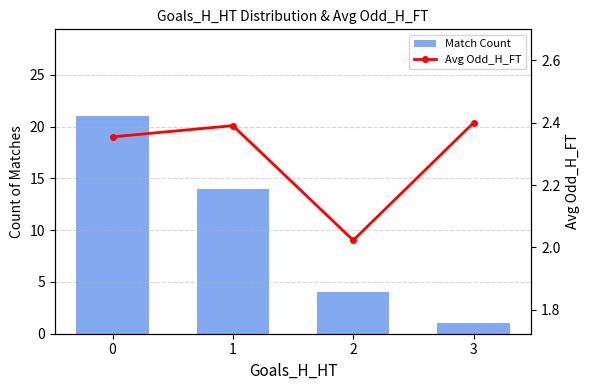

What value does the Avg Odd_H_FT series have at 3?

2.4